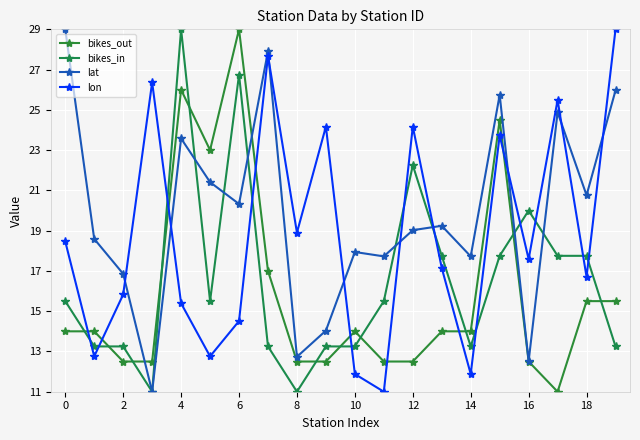

How many values in the bikes_in series are below 15?

9